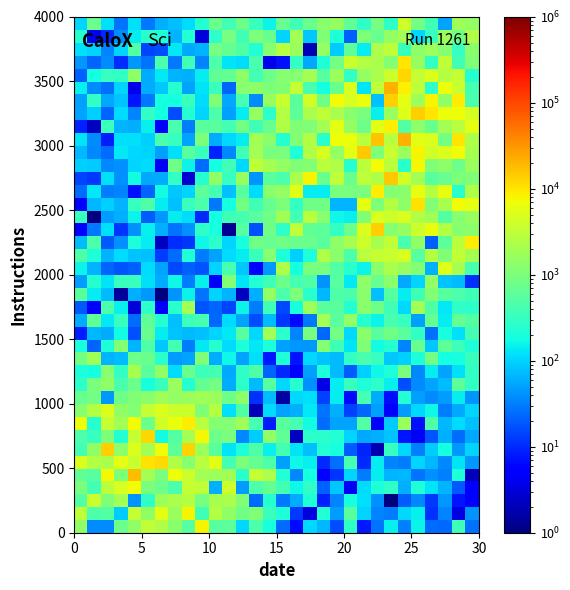

How many distinct data groups are displayed?

40